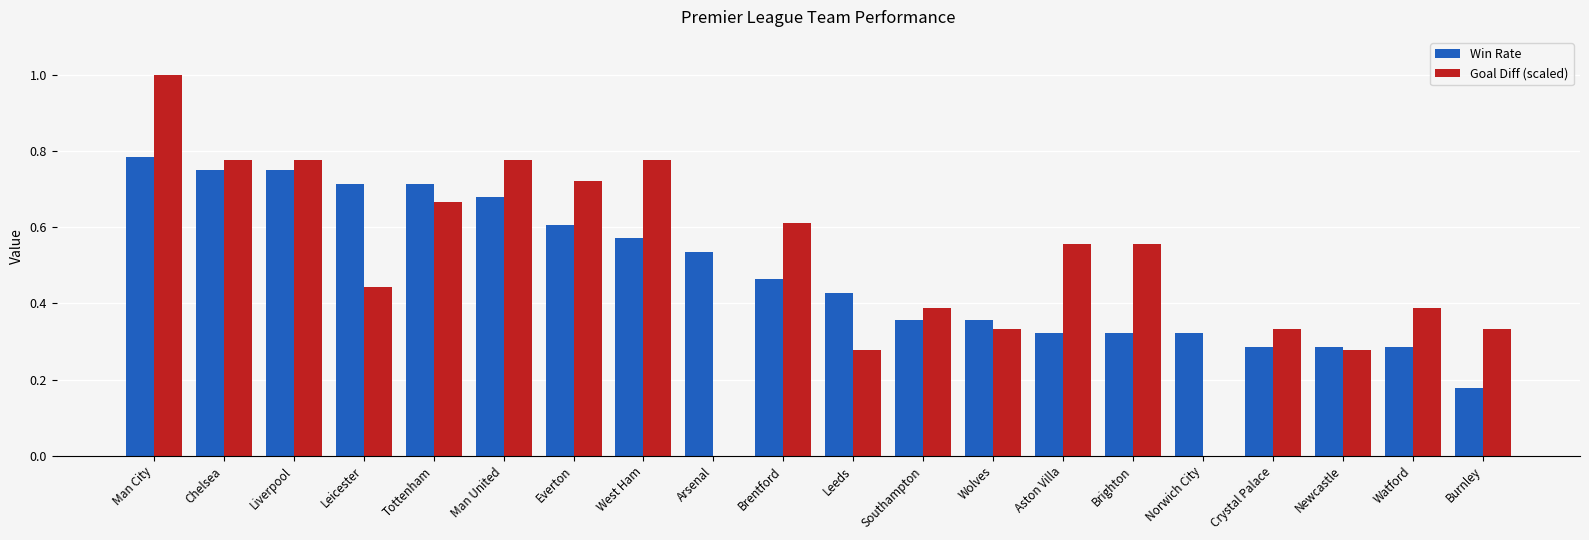

True or false: Goal Diff (scaled) has a value of 0.0 at Norwich City.

True